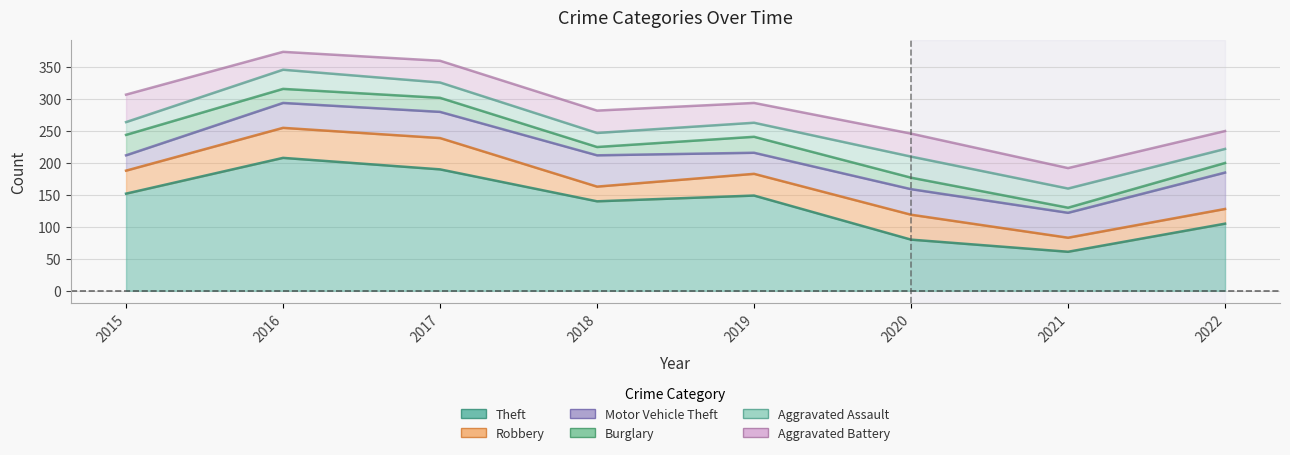

What are all the series names shown in the legend?

Theft, Robbery, Motor Vehicle Theft, Burglary, Aggravated Assault, Aggravated Battery